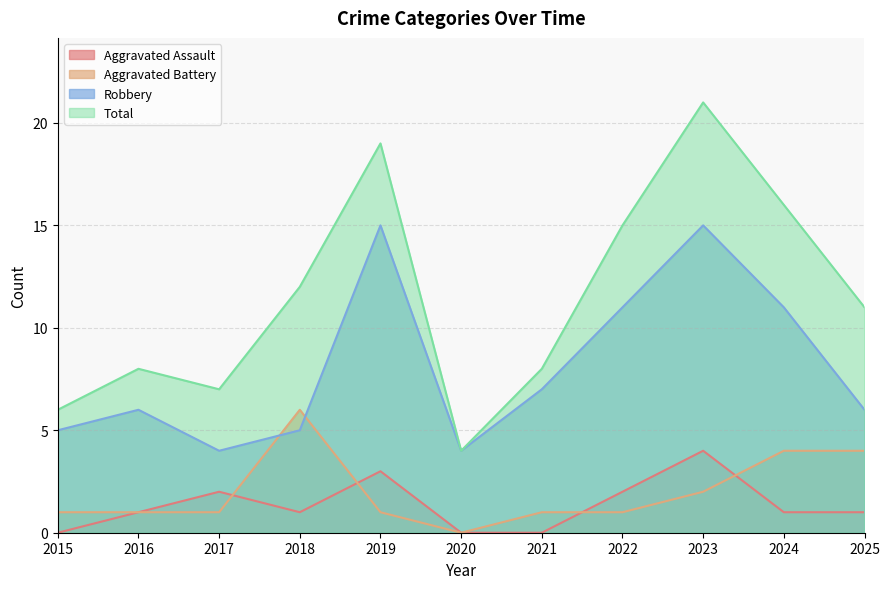

Between 2015 and 2019, which is larger?

2019